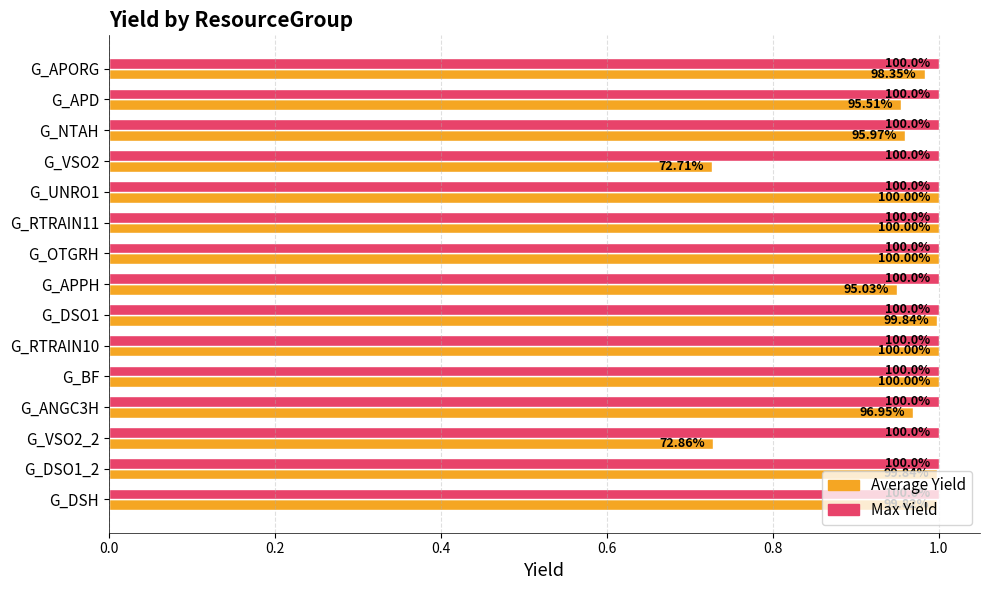

What are all the series names shown in the legend?

Average Yield, Max Yield